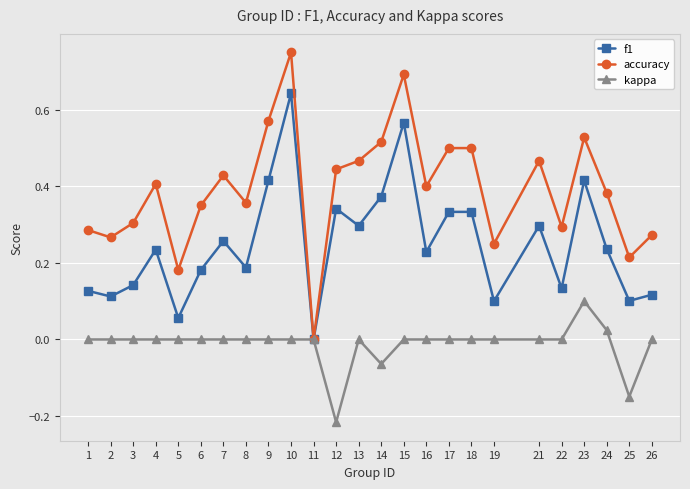

Between 5 and 8, which series saw the biggest shift?

accuracy